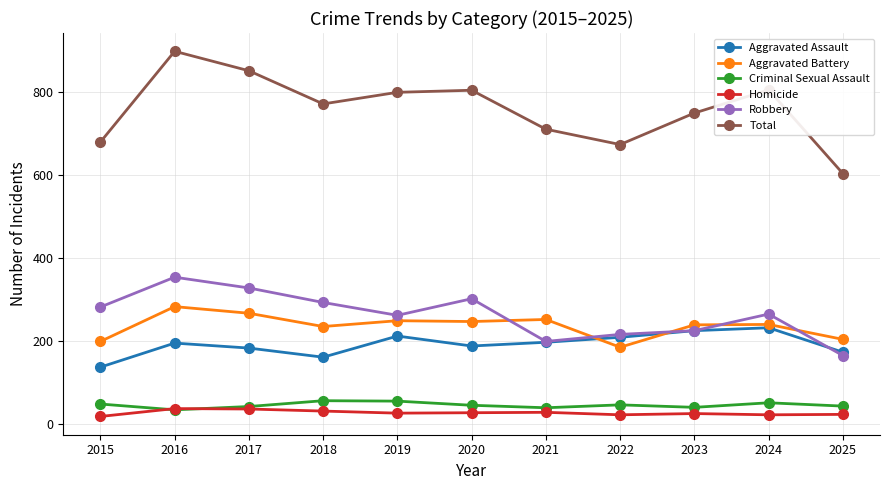

What are all the series names shown in the legend?

Aggravated Assault, Aggravated Battery, Criminal Sexual Assault, Homicide, Robbery, Total